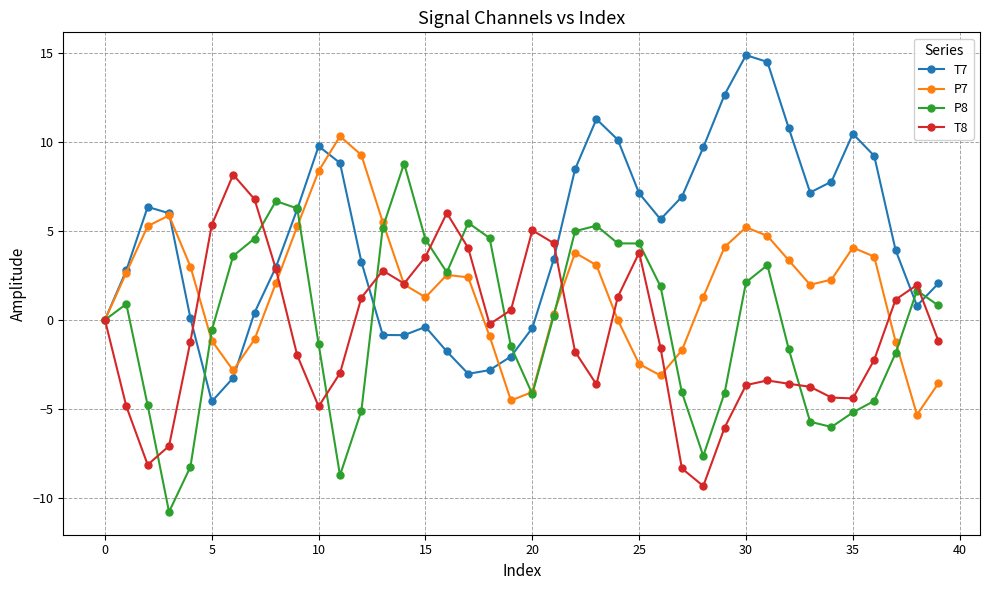

What is the smallest value displayed?

-10.8